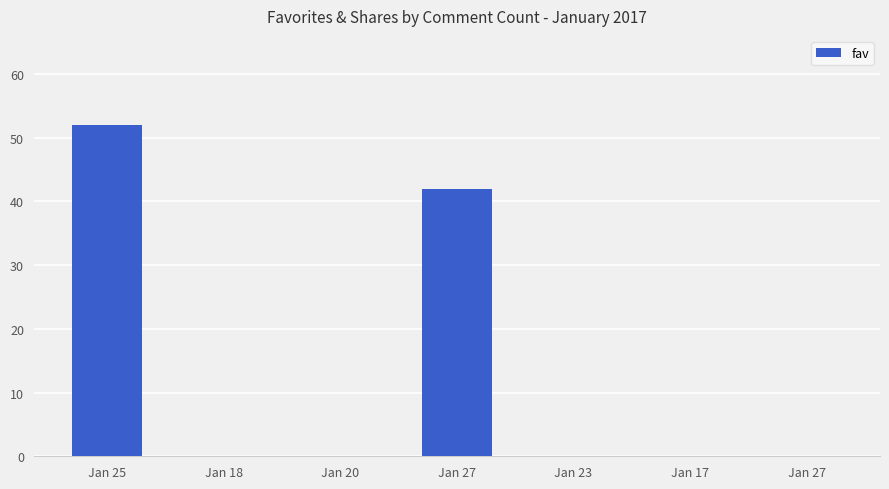

What is the label of the 5th bar from the left?

Jan 23